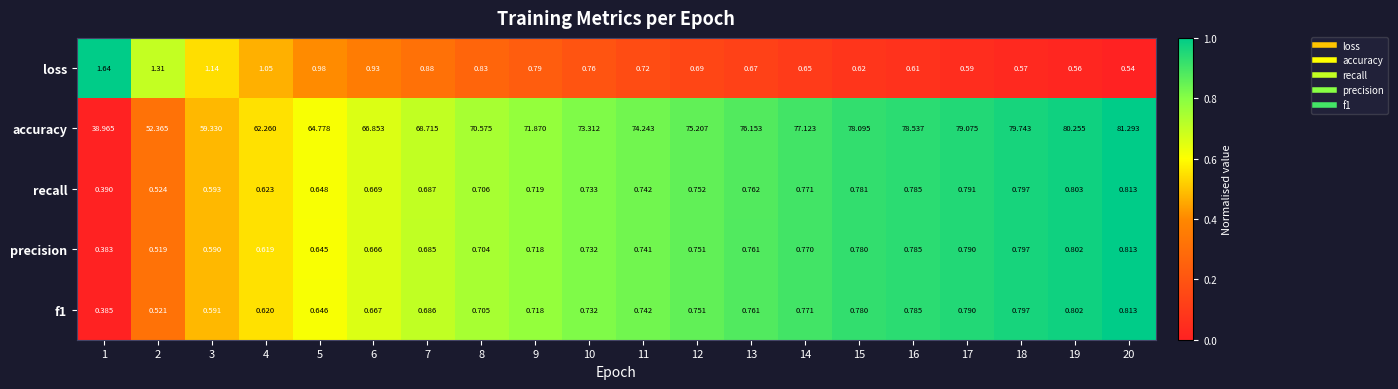

Is the value of f1 at 10 greater than the value of loss at 8?

No